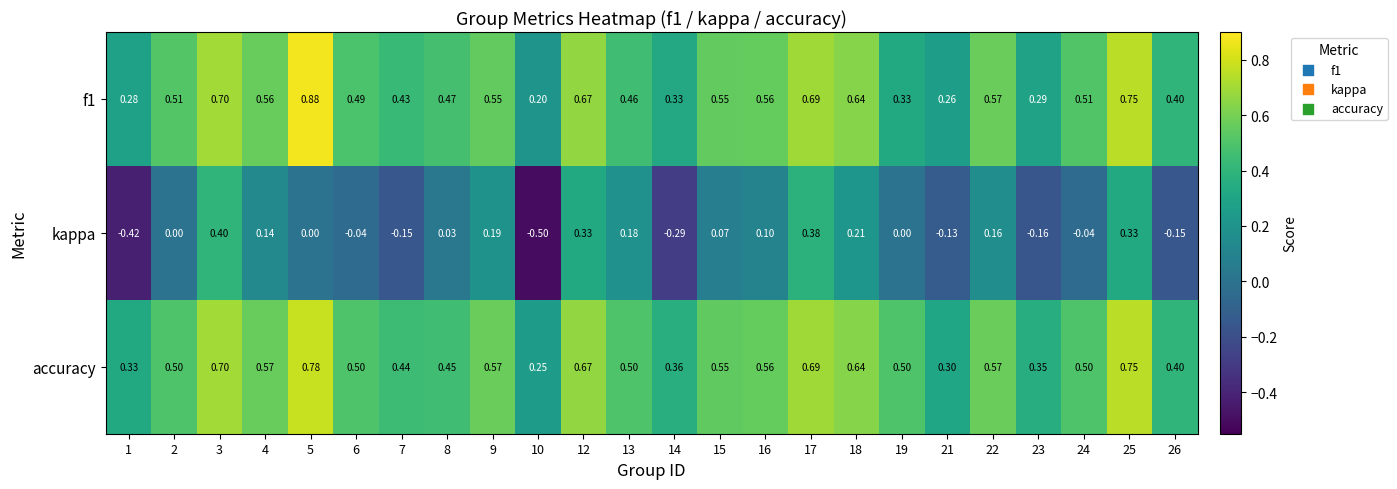

Which series has the largest range (max minus min)?

kappa